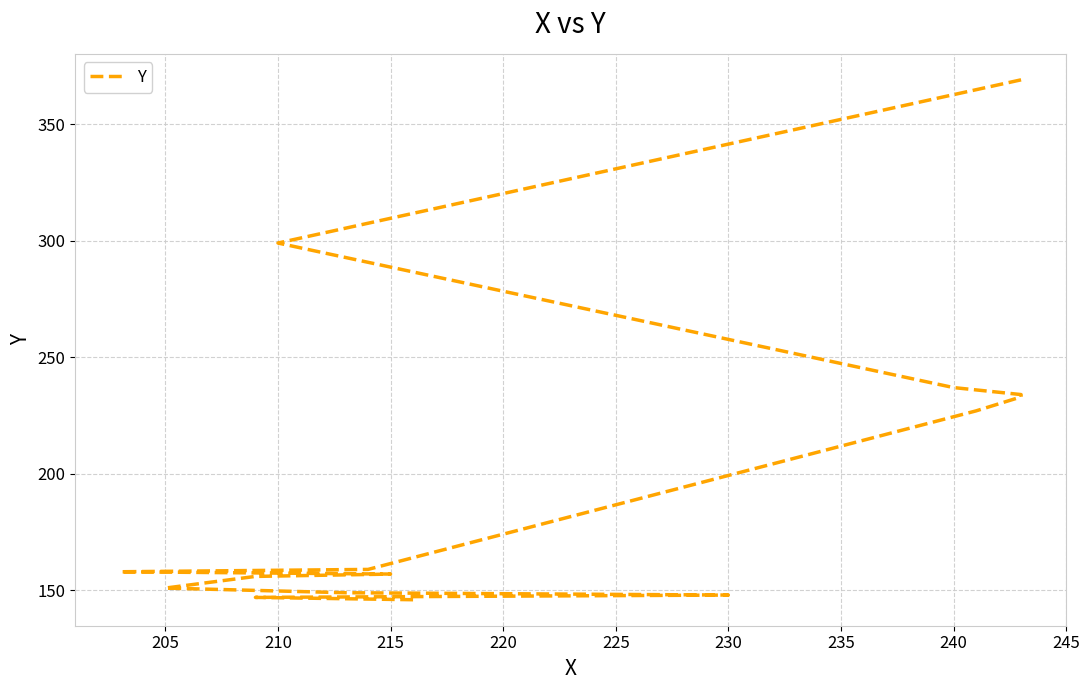

How many data points are above 158?

7